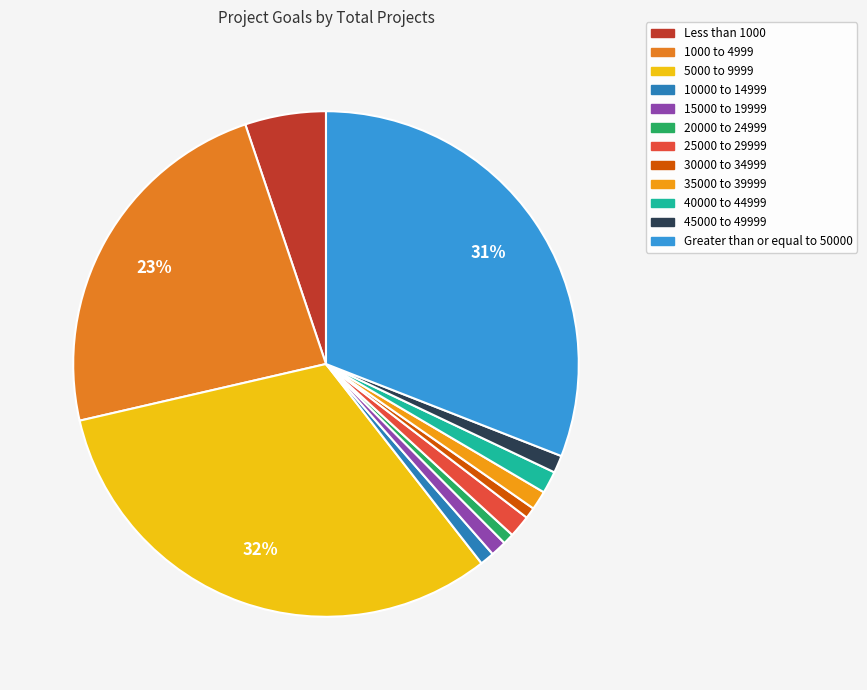

Between Greater than or equal to 50000 and 1000 to 4999, which is larger?

Greater than or equal to 50000